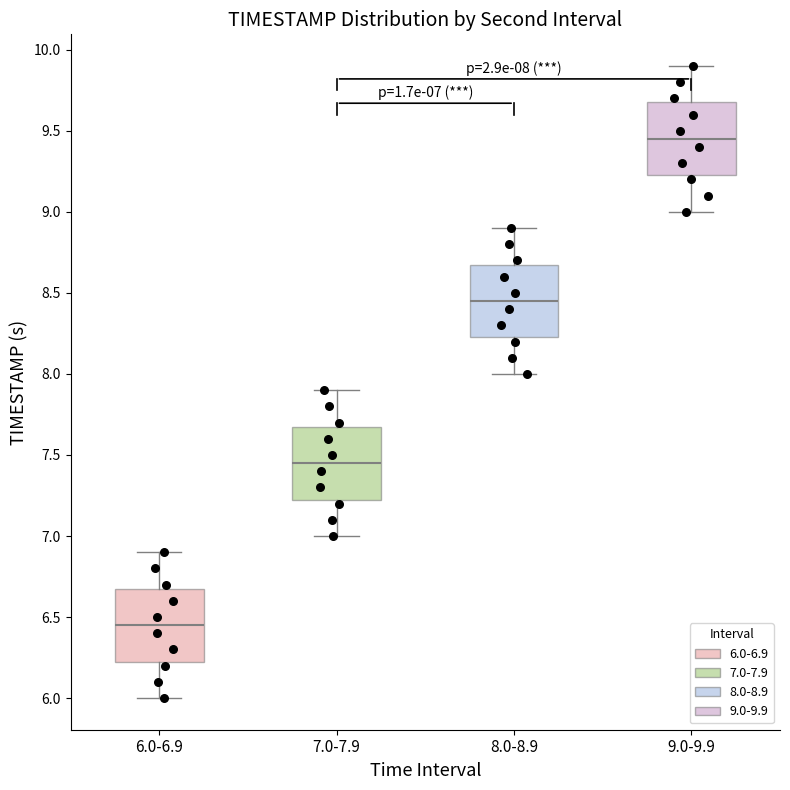

Which box has the lowest median line?

6.0-6.9